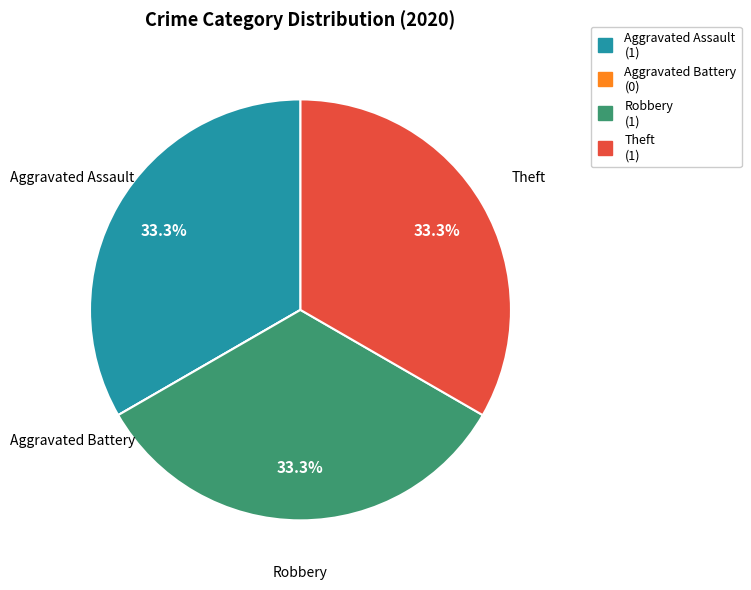

Does Theft represent more than half of the total?

No